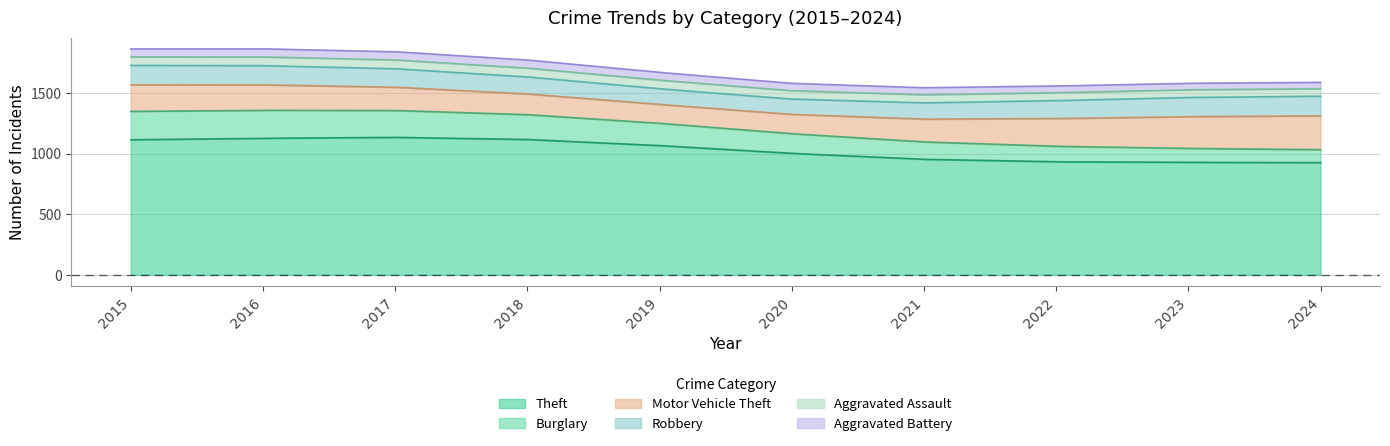

What is the minimum value for Aggravated Battery?

46